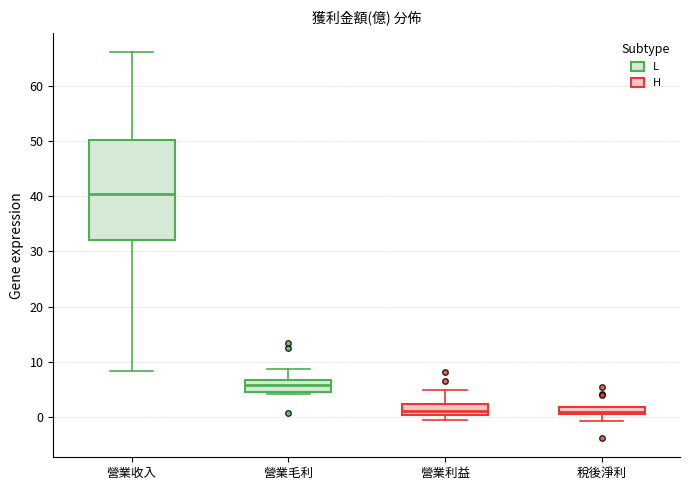

Comparing the boxes themselves (not the whiskers), which one is the tallest?

營業收入